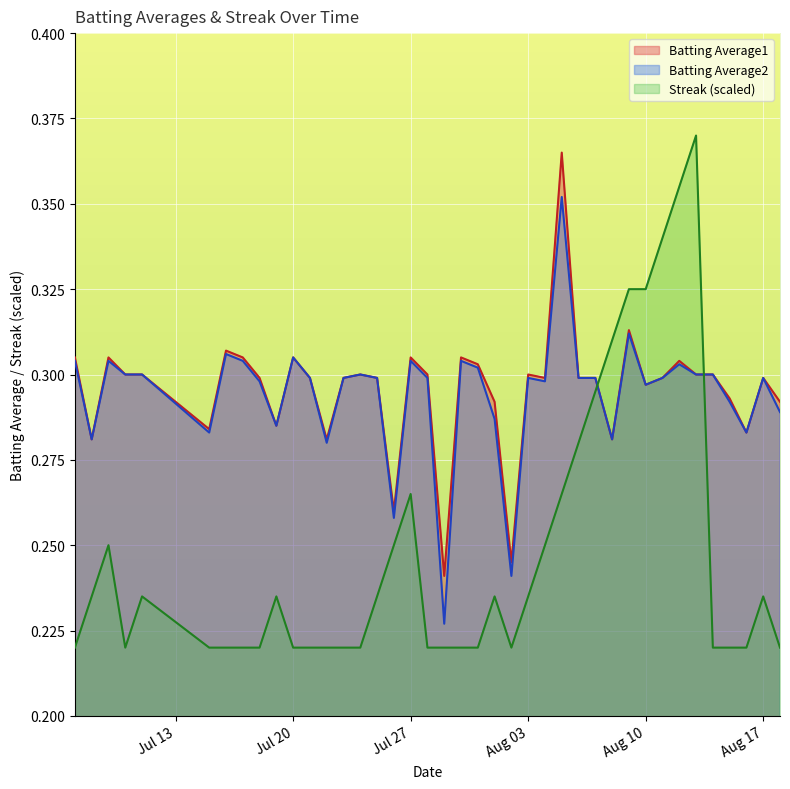

What is the value of the Streak point at the 14th from the left?

0.2